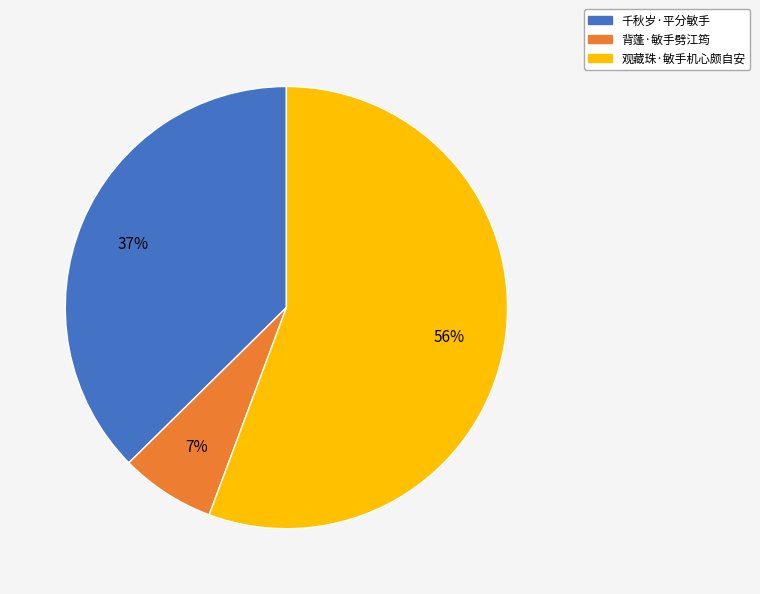

To the nearest percent, what is the combined percentage of 背蓬·敏手劈江筠 and 观藏珠·敏手机心颇自安?

63%